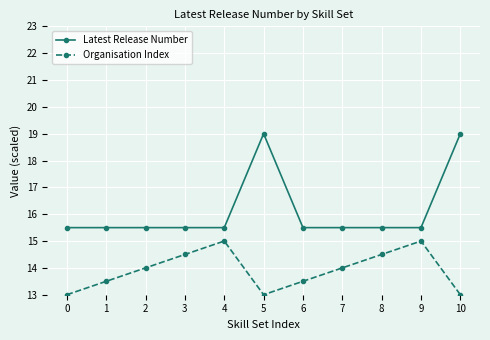

True or false: Latest Release Number has more than 0 points higher than both neighbors.

True